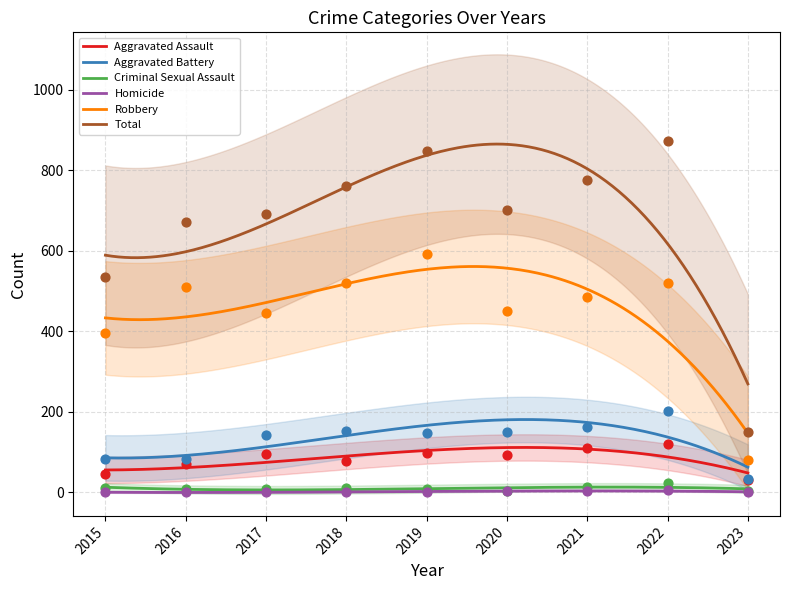

Which series contains the lowest Y value?

Homicide